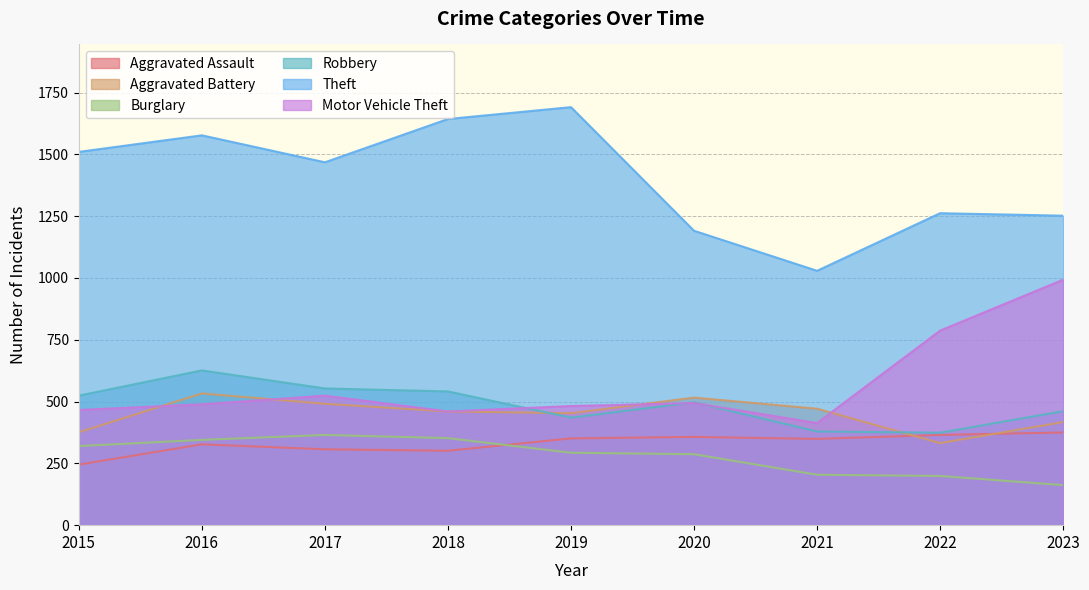

What is the difference between the highest and lowest values at 2020?

904